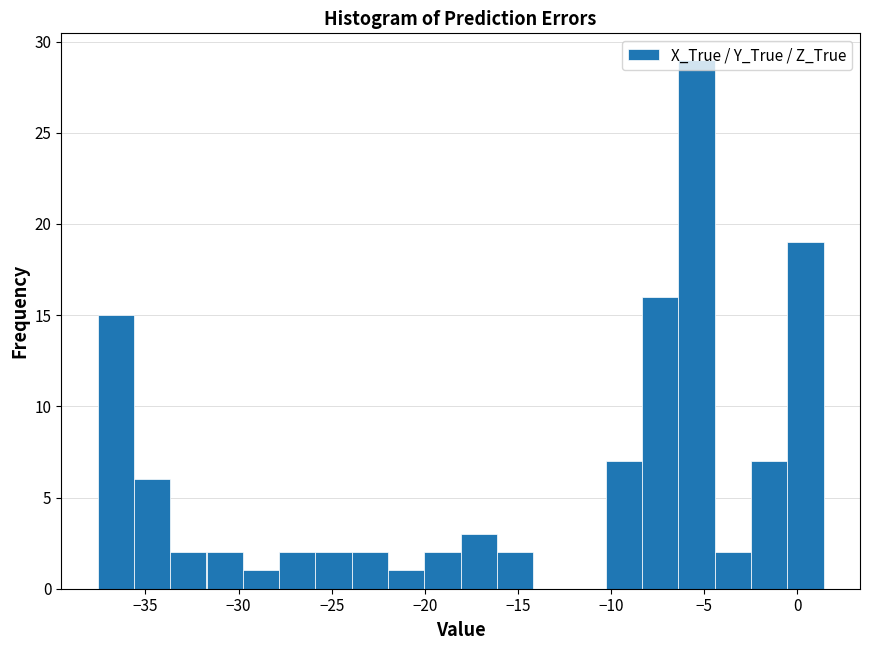

Read against the x-axis, roughly where is the centre of the tallest bar?

-5.5